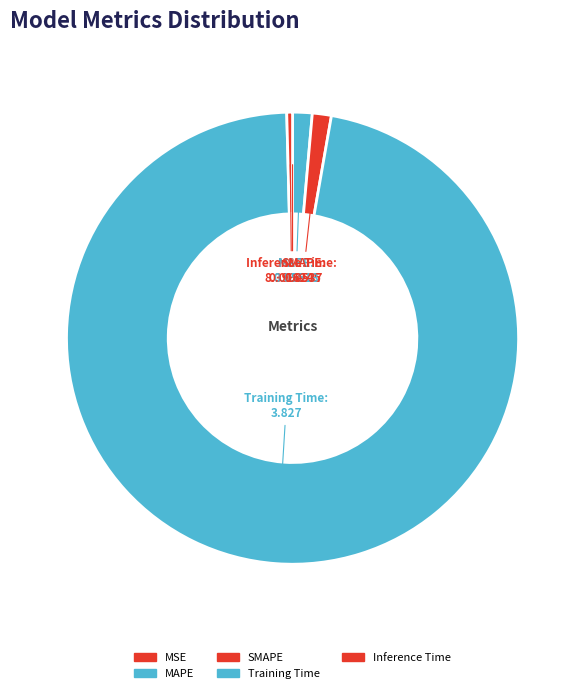

Is Training Time the majority of the pie?

Yes